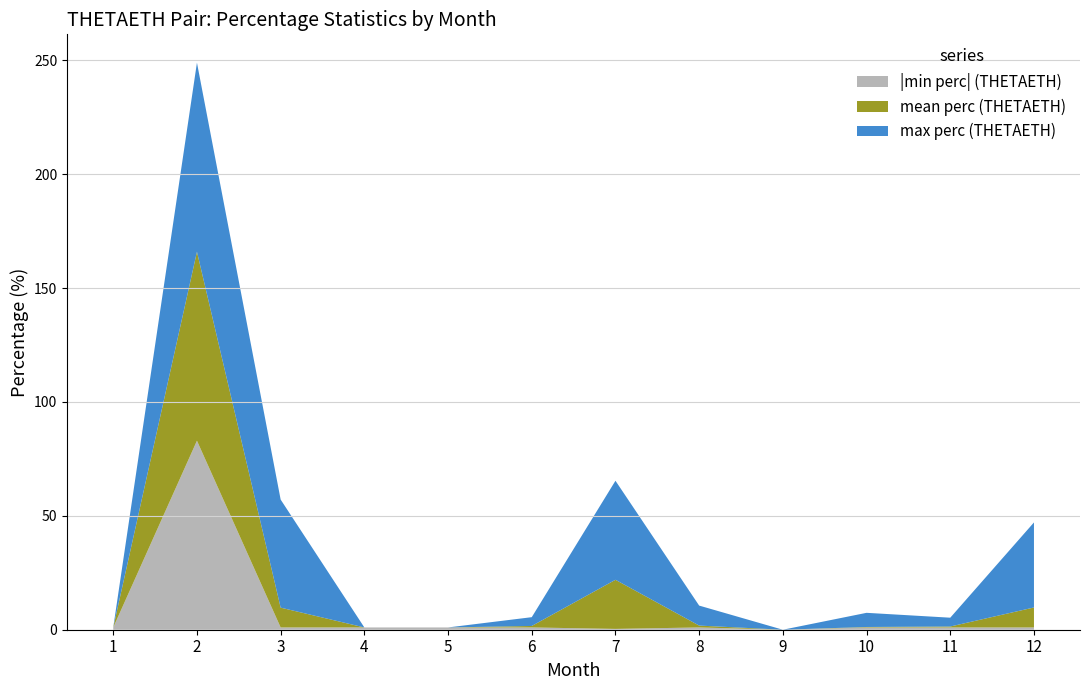

What is the total value across all series at 2?

249.0